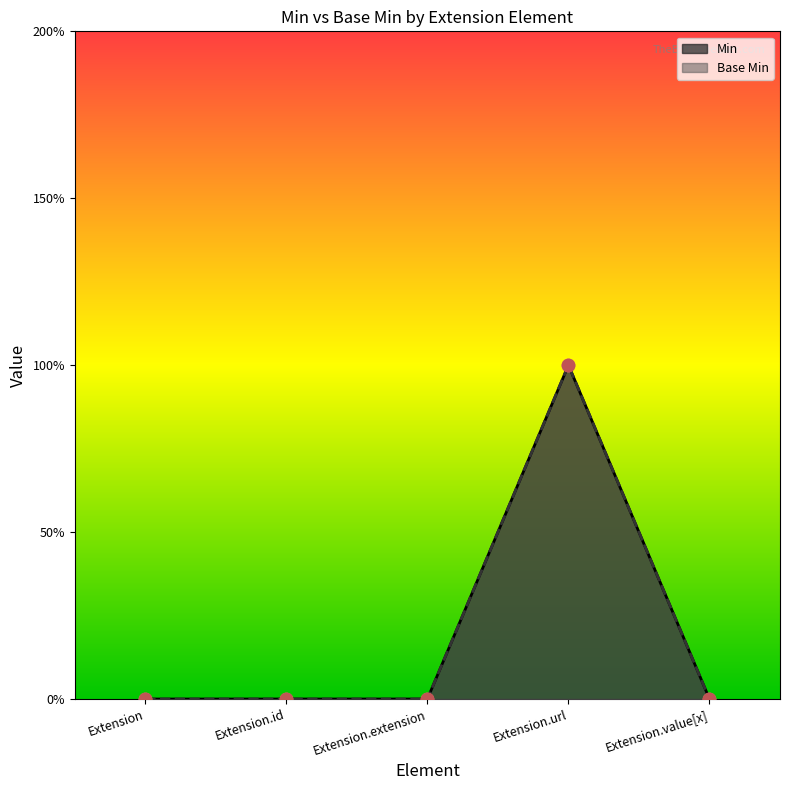

What are all the series names shown in the legend?

Base Min, Min